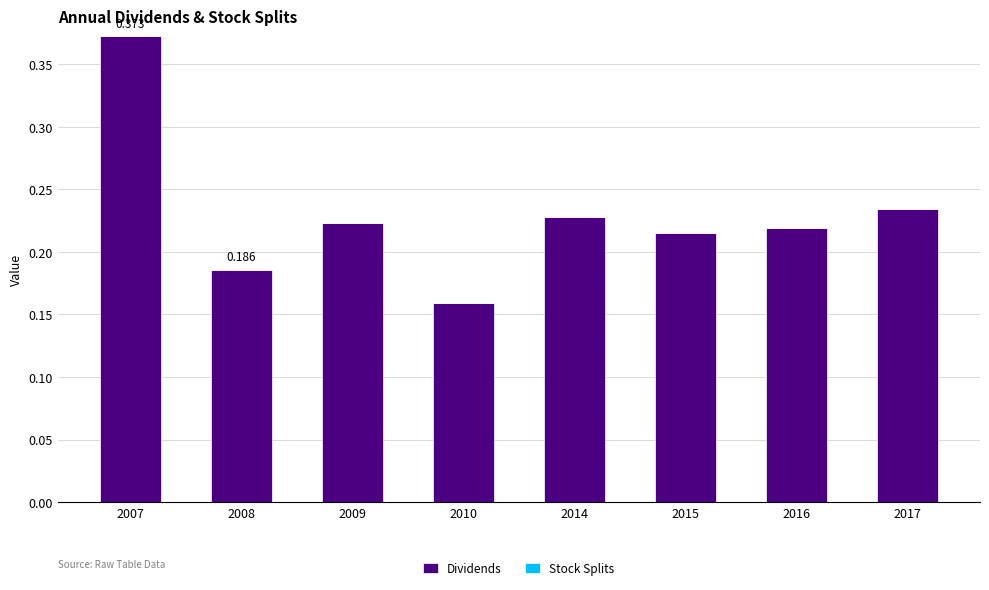

How many series are shown in this chart?

1